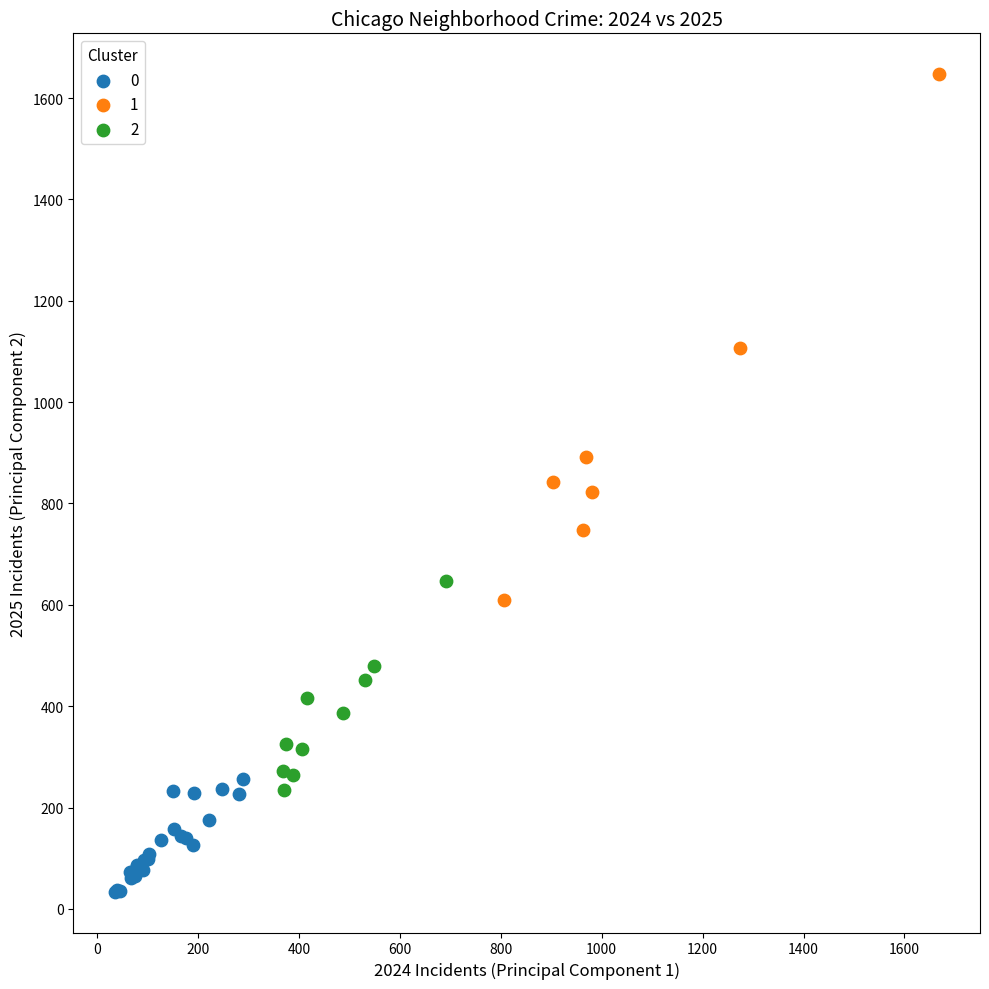

What are all the series names shown in the legend?

0, 1, 2